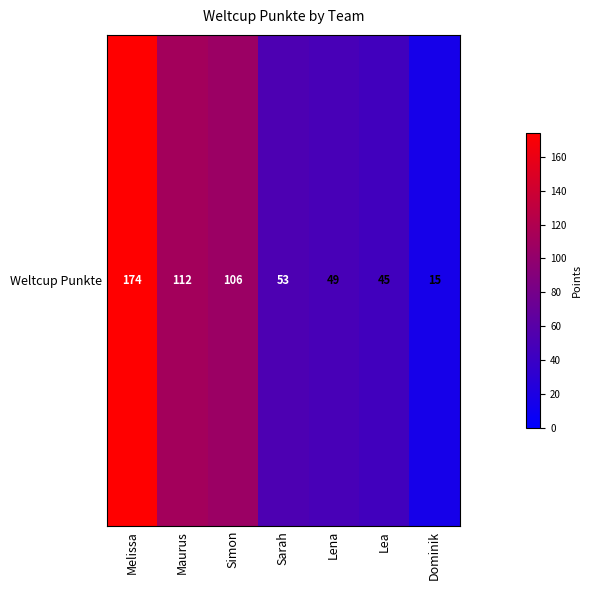

Reading left to right, what are all the values shown in this chart?

Melissa=174	Maurus=112	Simon=106	Sarah=53	Lena=49	Lea=45	Dominik=15